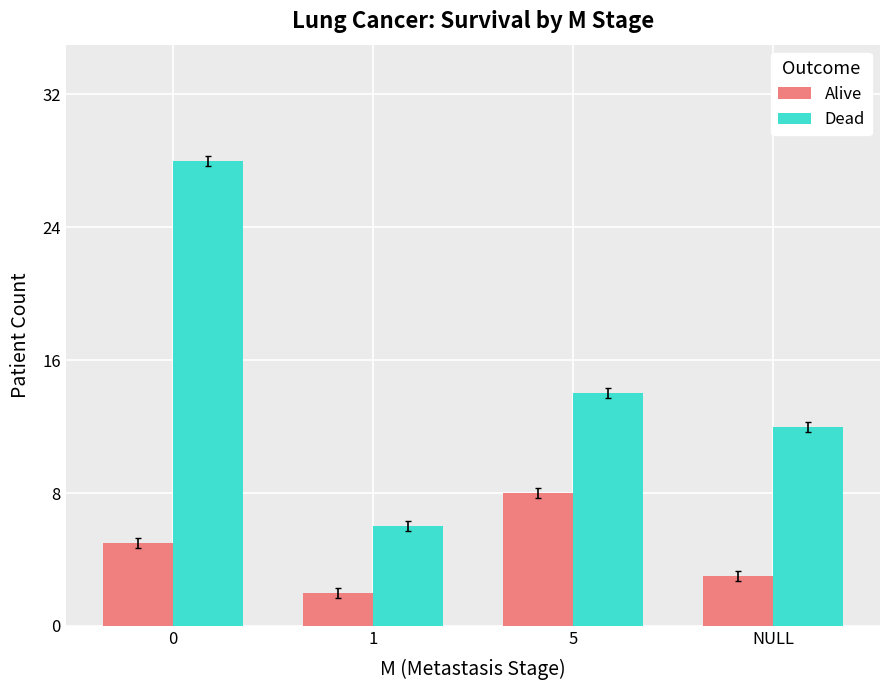

How many groups of bars are there?

4